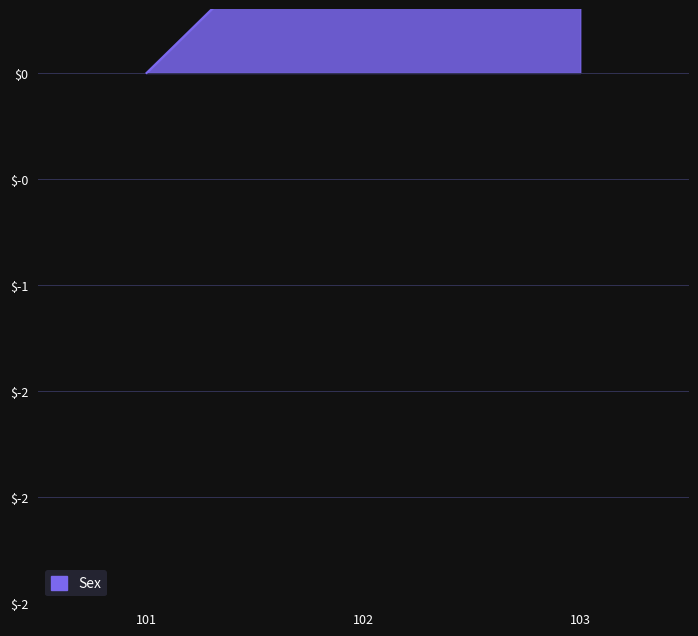

Which has a higher value, 101 or 102?

102